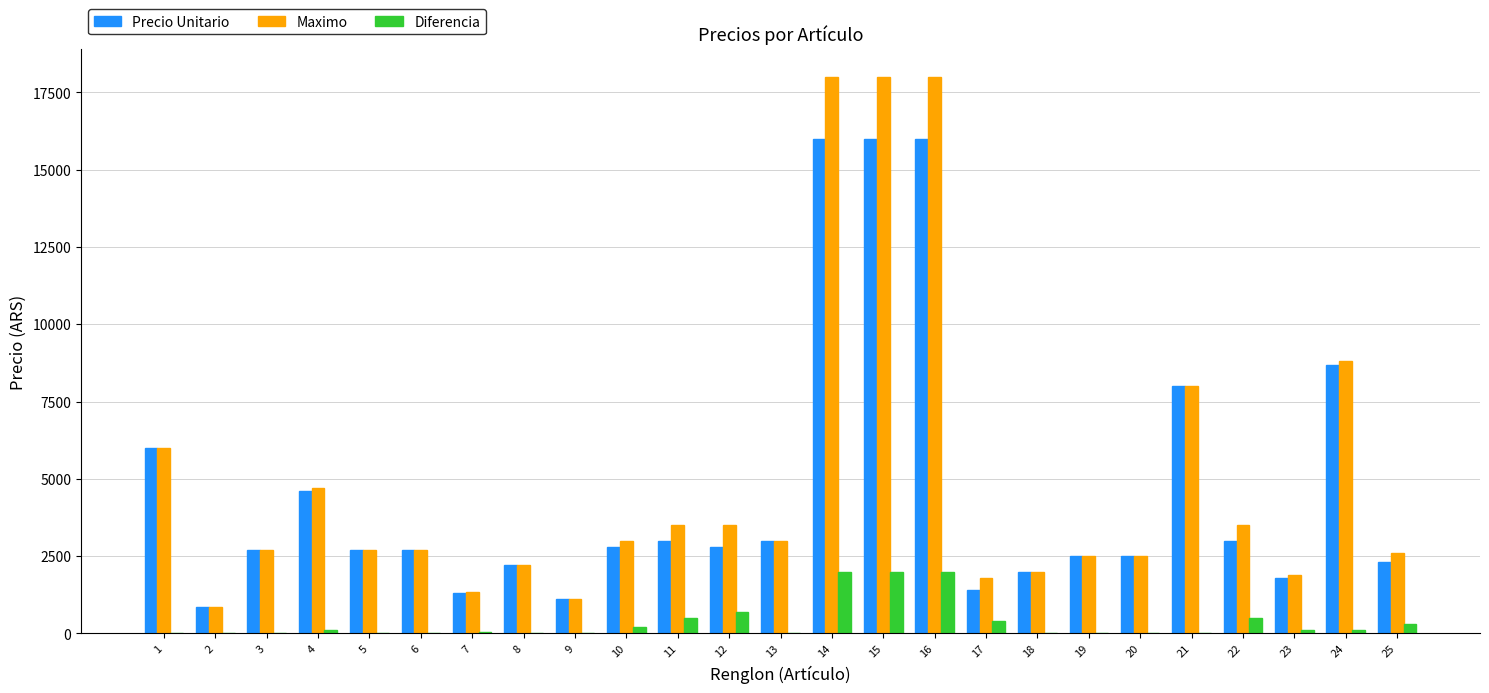

What is the maximum value for Precio Unitario?

16000